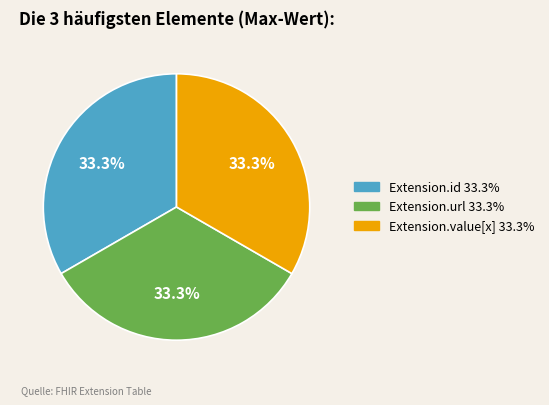

Is there any slice that represents more than half of the pie?

No